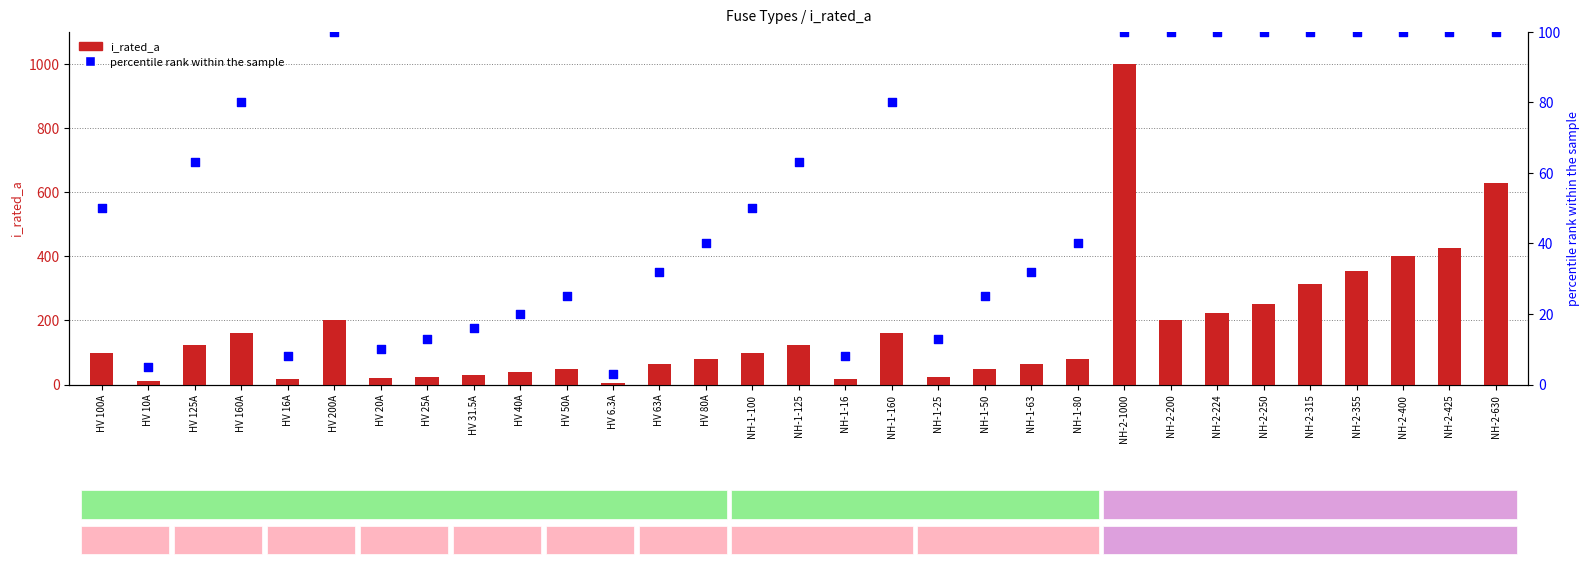

Is the value of i_rated_a at HV 20A greater than the value of percentile rank within the sample at NH-2-1000?

No